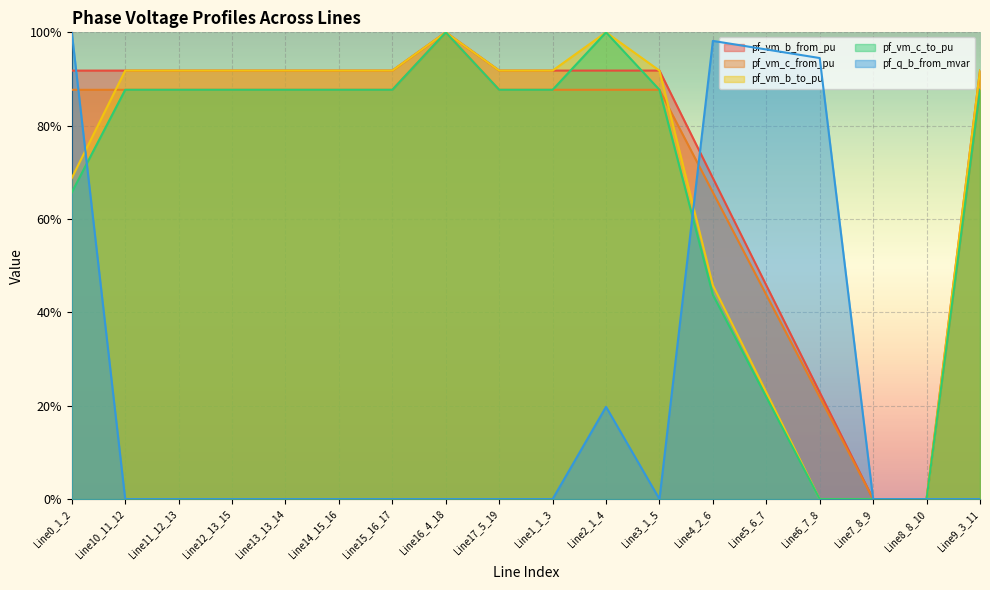

Which category has the lowest value across all series?

Line7_8_9